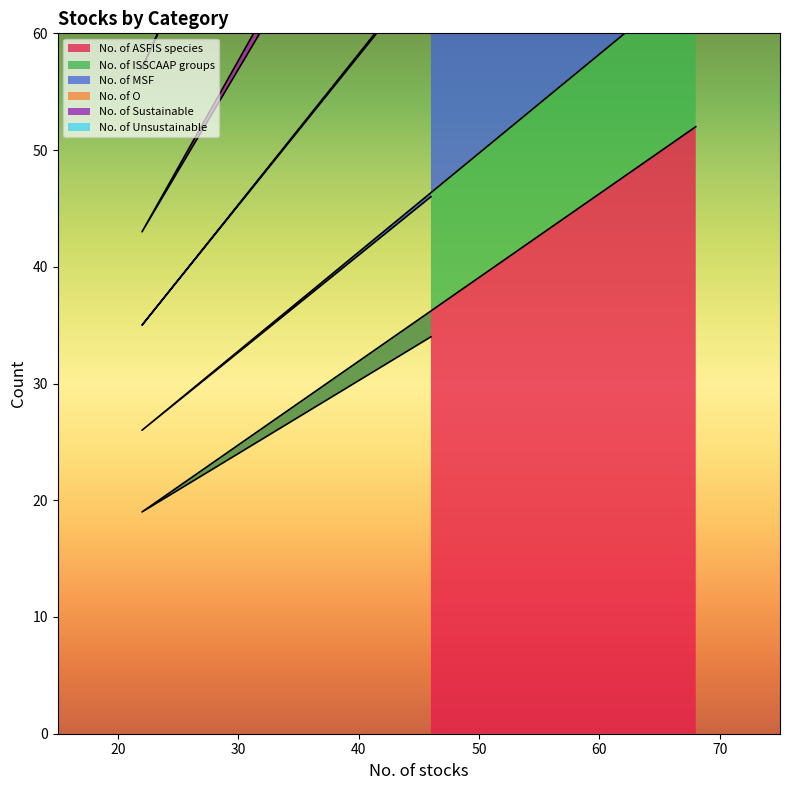

Which series changed the most between Tier 2 and Total?

No. of O